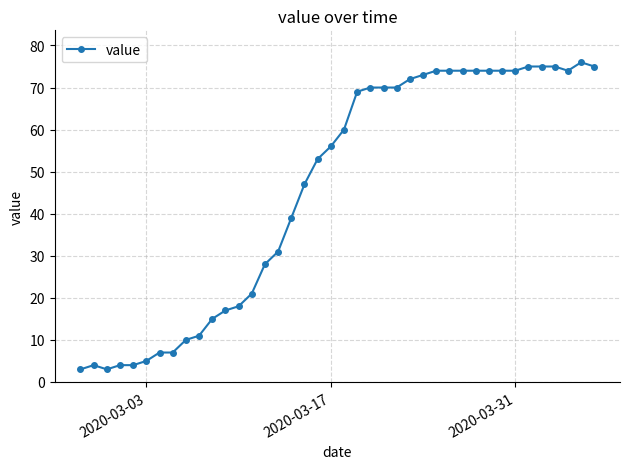

What is the value of the 40th point from the left?

75